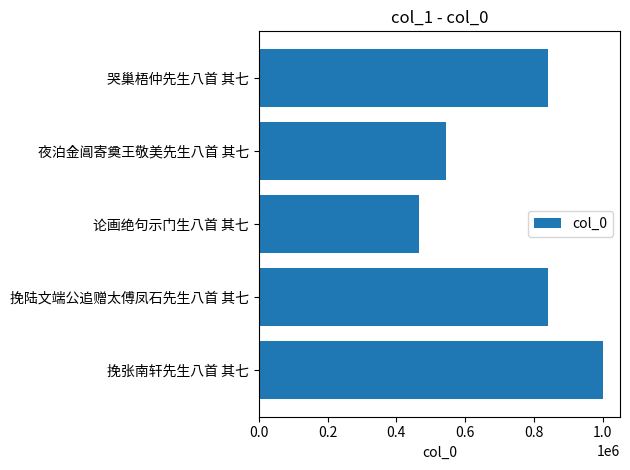

How many values are below 842130?

2